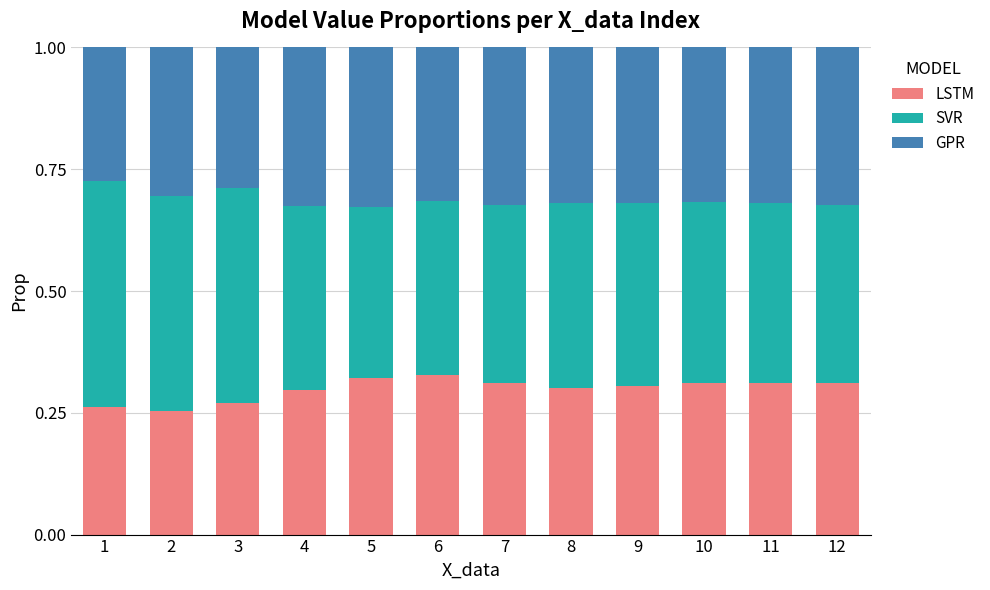

What is the sum of the LSTM values at 10 and 11?

0.6